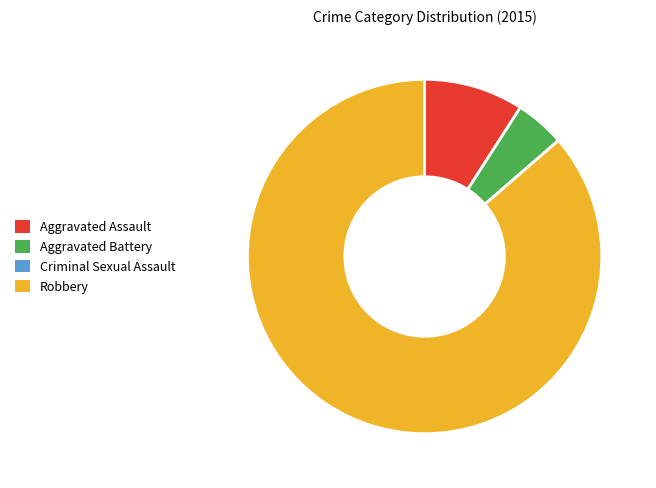

Is the sum of Aggravated Assault and Aggravated Battery greater than half?

No